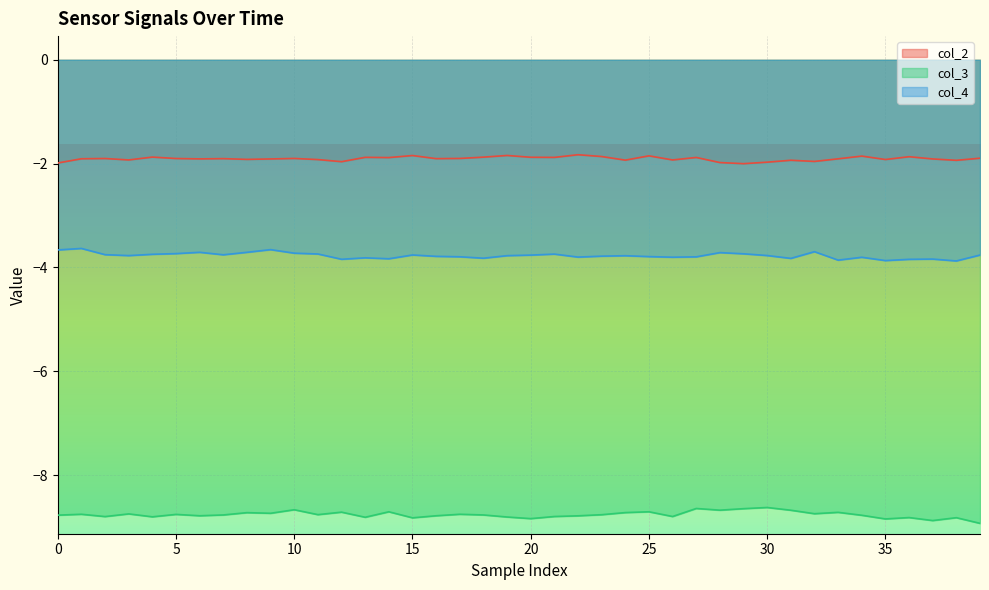

At 34, list the series in order from smallest to largest.

col_3, col_4, col_2